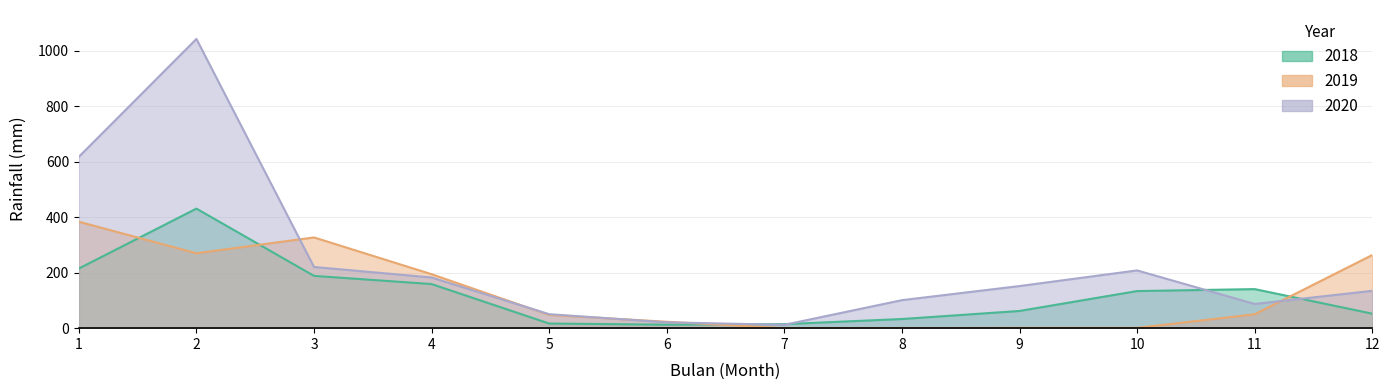

True or false: 2018 has a value of 12.6 at 6.

True